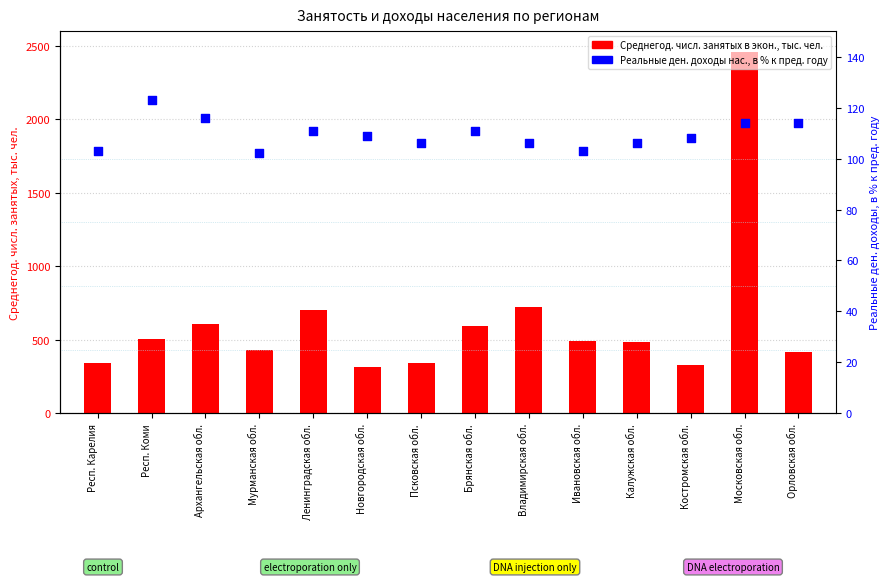

Which series reaches the minimum Y coordinate?

Реальные ден. доходы нас., в % к пред. году